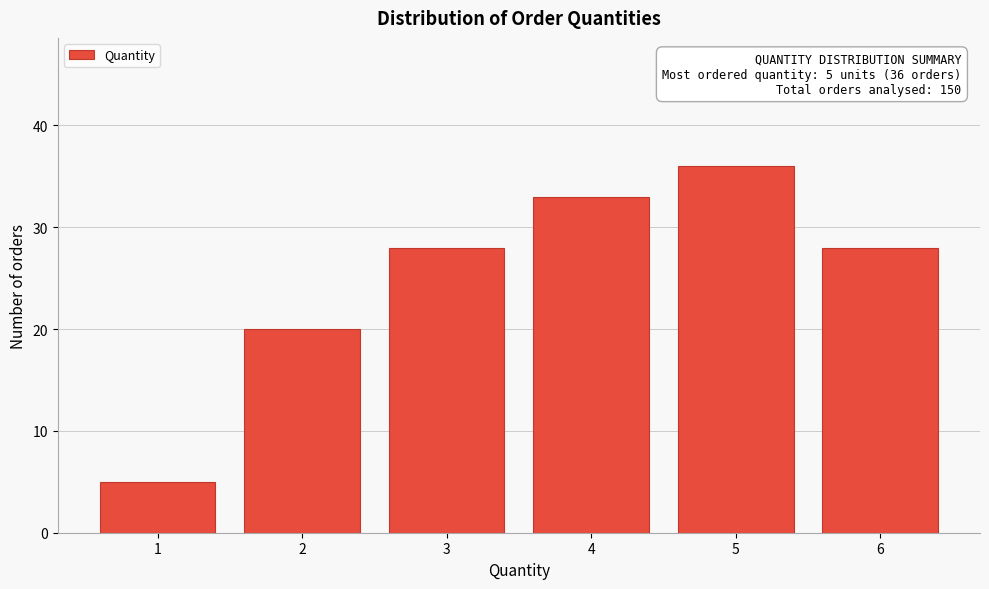

Reading left to right, what are all the values shown in this chart?

5	20	28	33	36	28